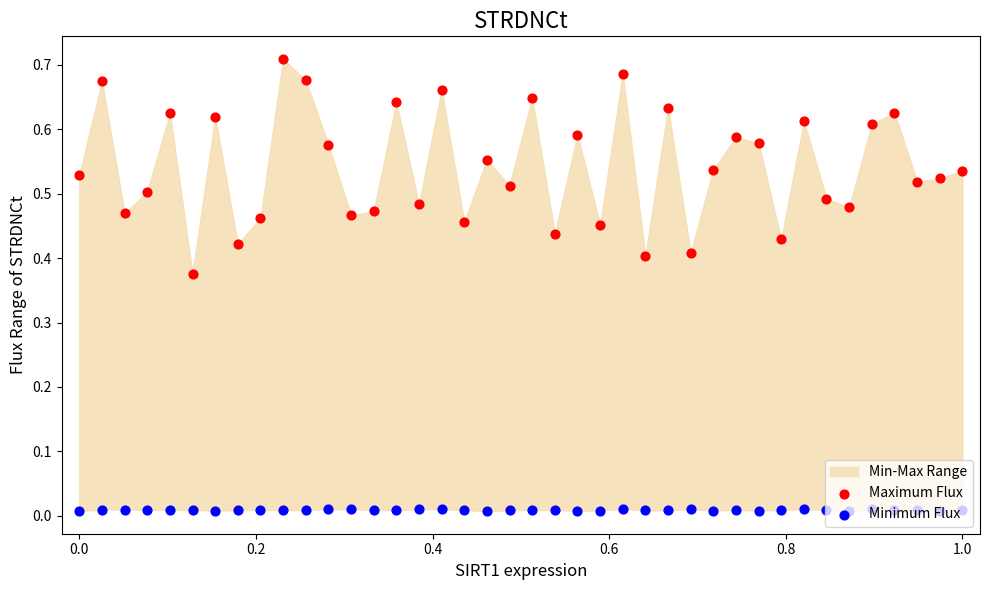

Is the value of Minimum Flux at 10 greater than the value of Maximum Flux at 15?

No